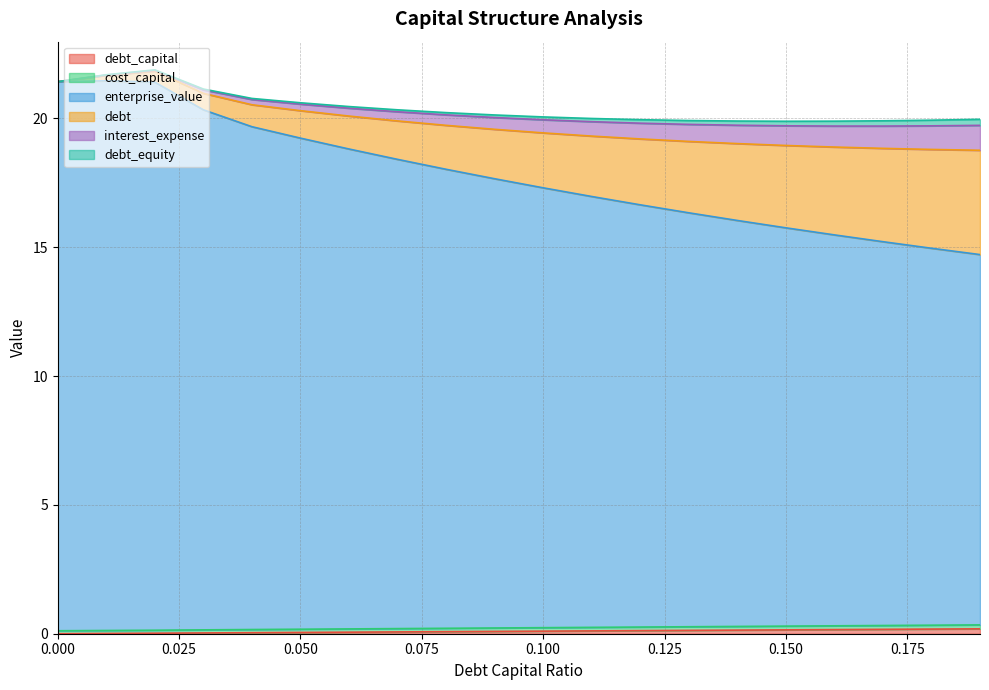

What is the value of the enterprise_value point at the 7th from the left?

18.8